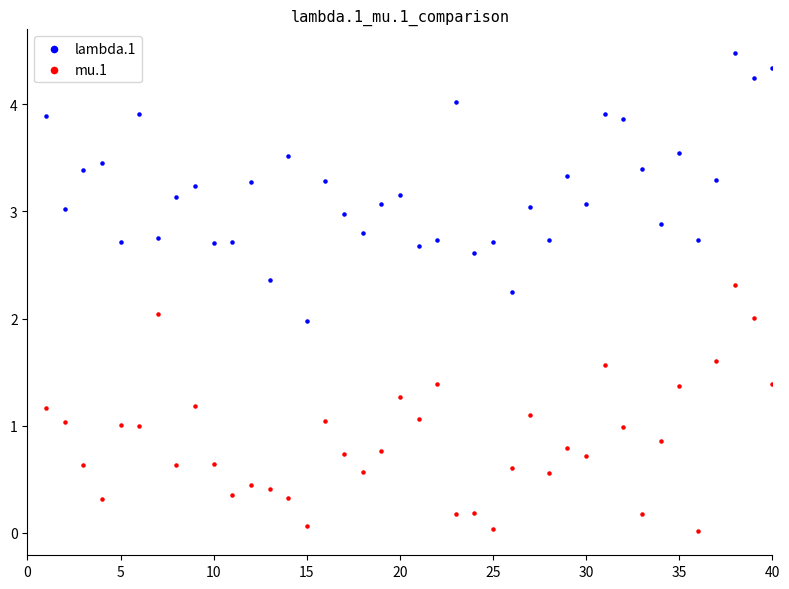

Which series has the largest Y range (max minus min)?

lambda.1